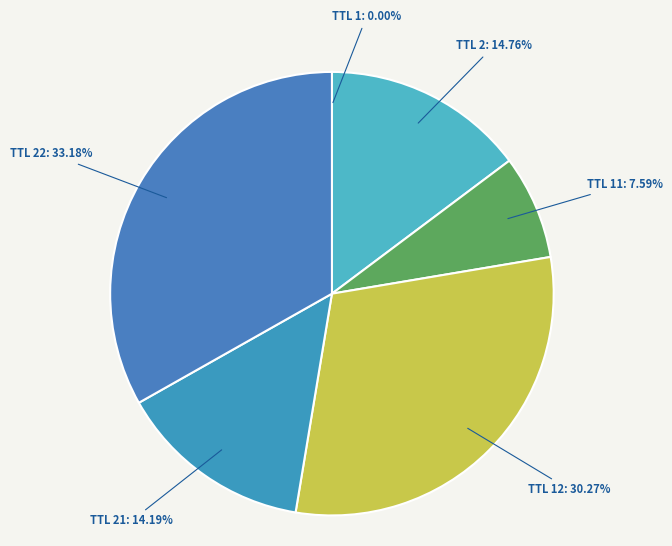

Is the sum of TTL 11: 7.59% and TTL 12: 30.27% greater than half?

No